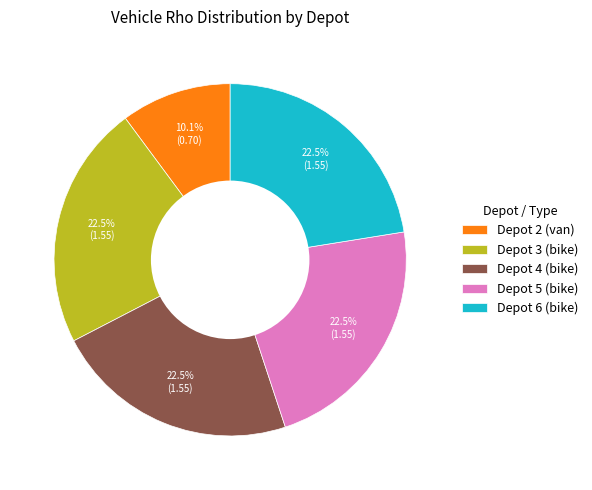

Combined, do Depot 3 (bike) and Depot 4 (bike) account for over 50%?

No